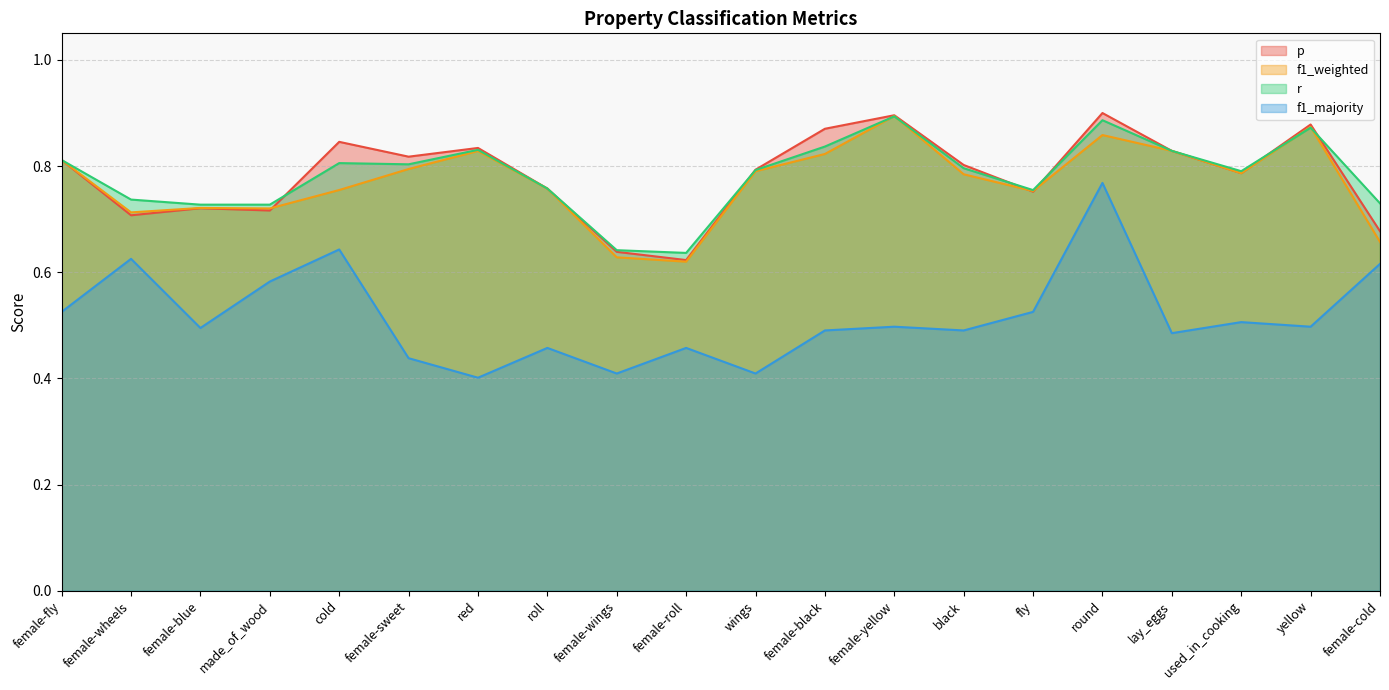

Between female-fly and lay_eggs, which is larger?

lay_eggs